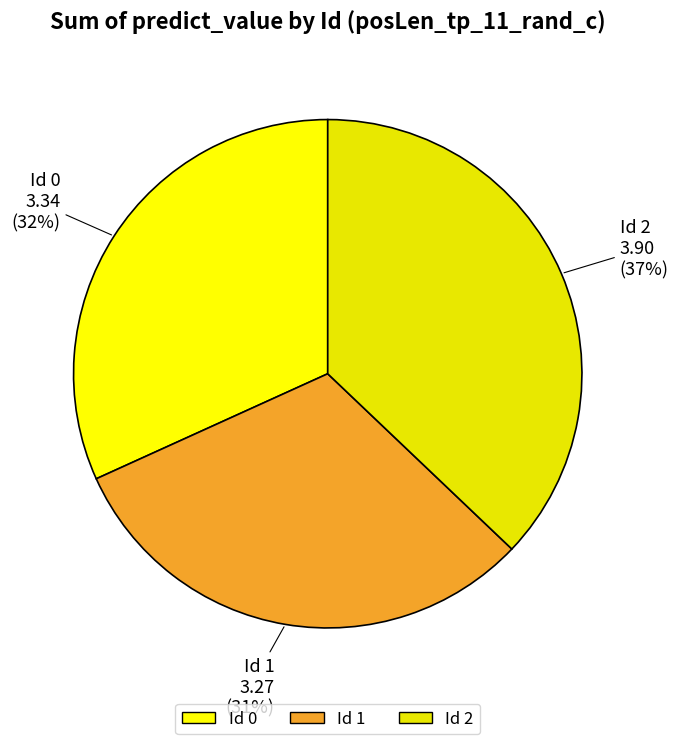

To the nearest percent, what is the difference between the largest and smallest slice percentages?

6%